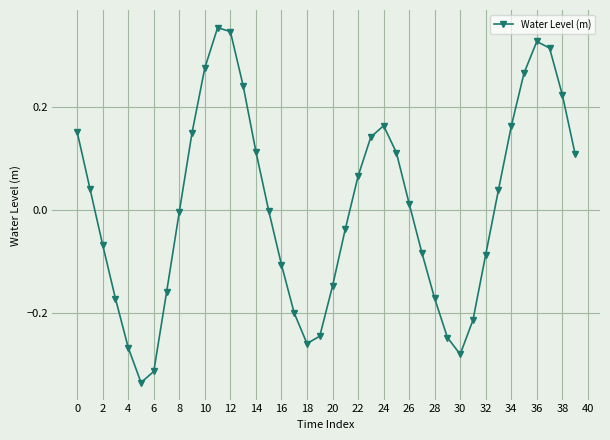

True or false: there are more than 1 points higher than both neighbors.

True